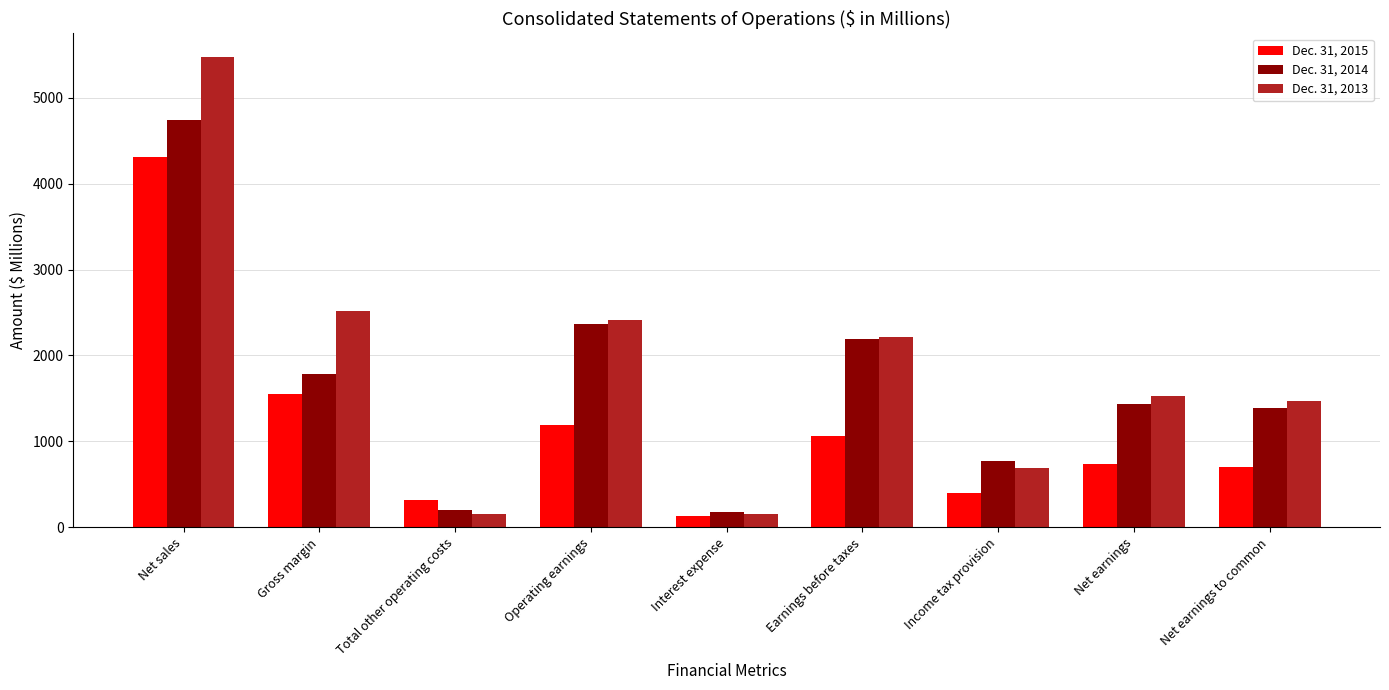

What is the highest value of the Dec. 31, 2013 series?

5474.7